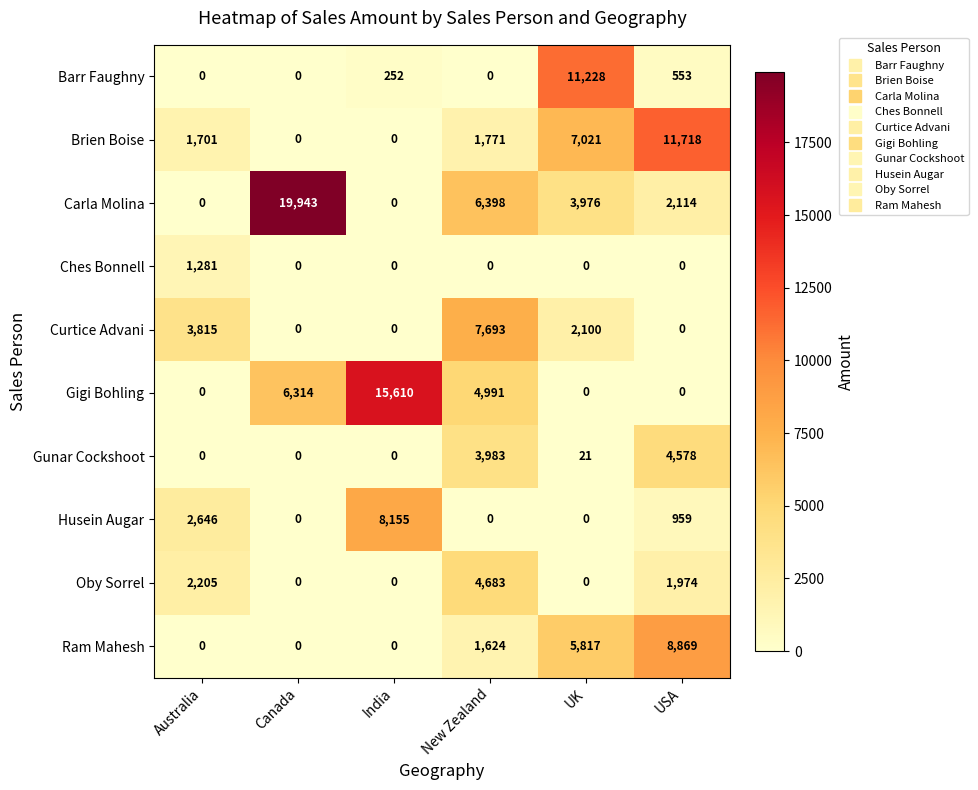

At which label is Carla Molina closest to 9971?

New Zealand